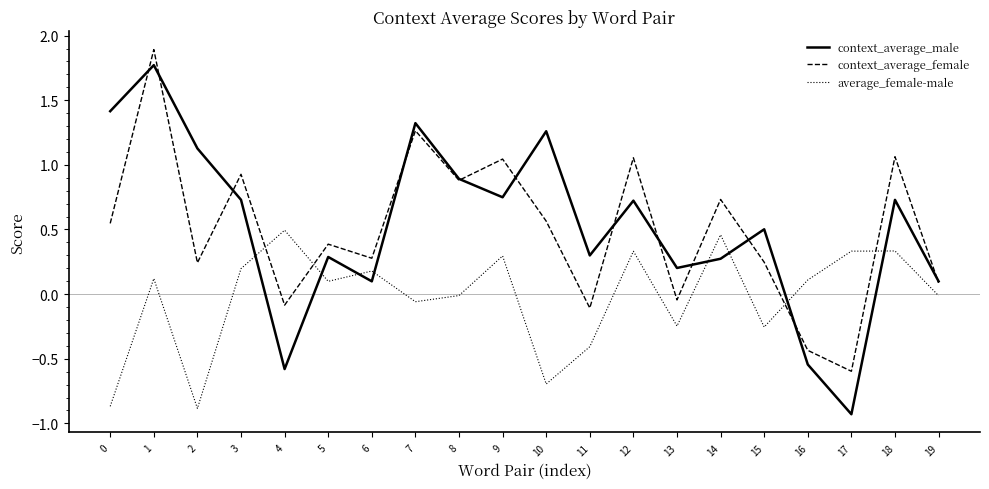

Is the value of context_average_female at 2 greater than the value of average_female-male at 4?

No